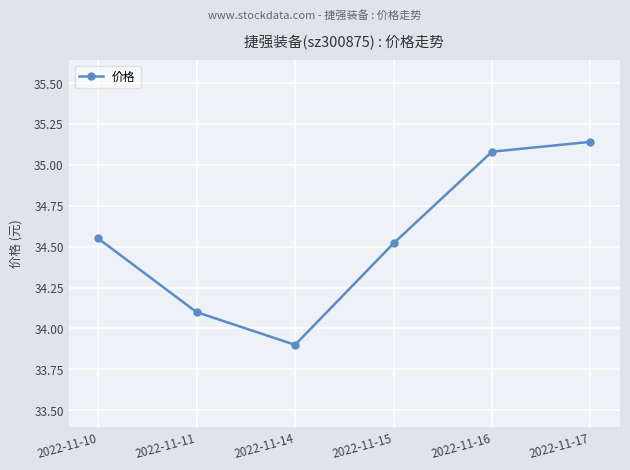

Read the value at 2022-11-14.

33.9